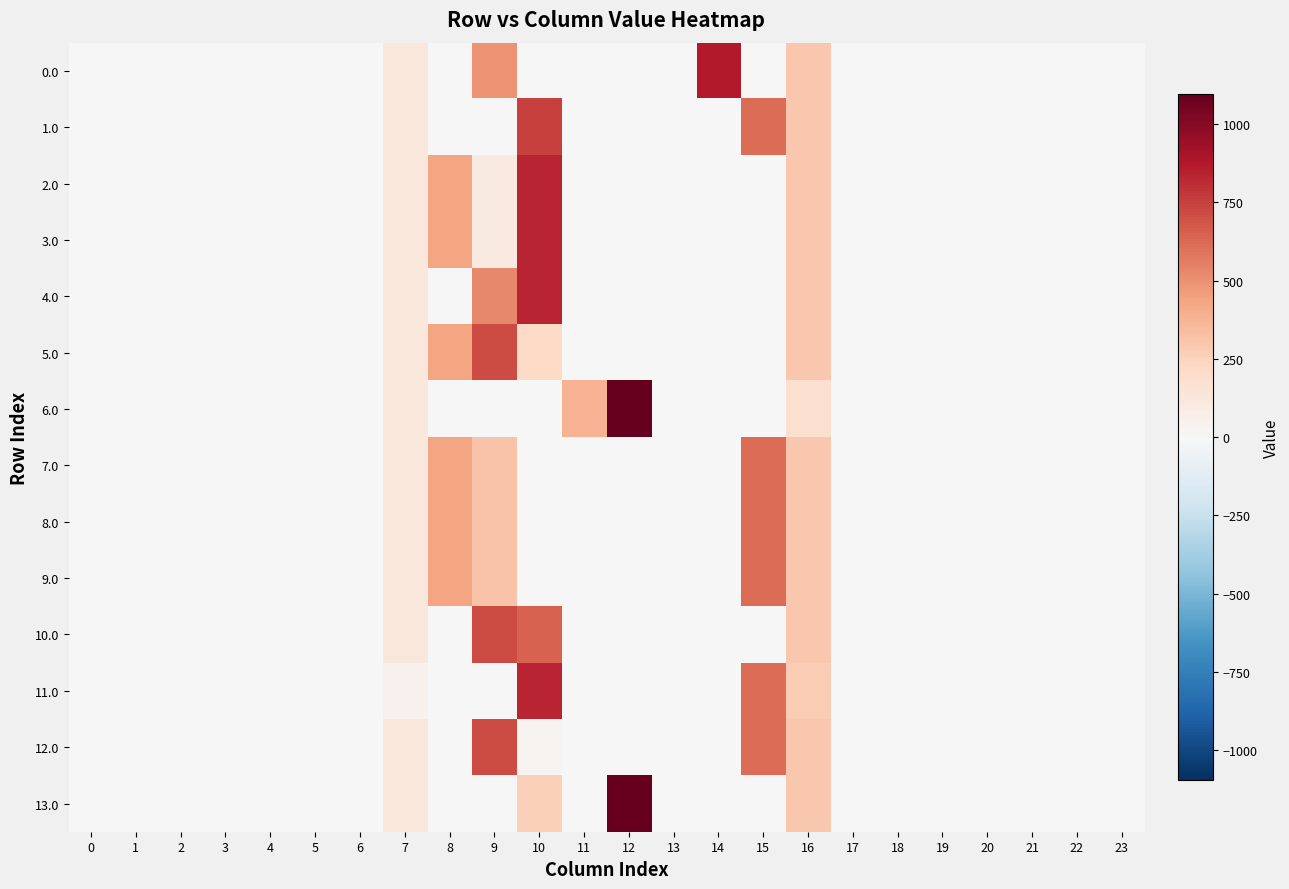

At how many categories does at least one series exceed 201?

8